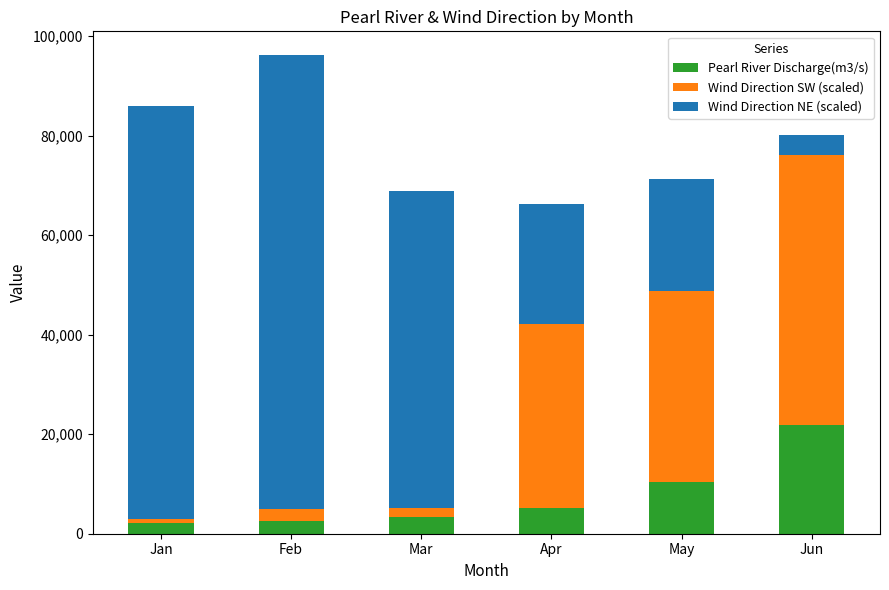

What is the difference between the second highest and second lowest values in the Pearl River Discharge(m3/s) series?

7771.0